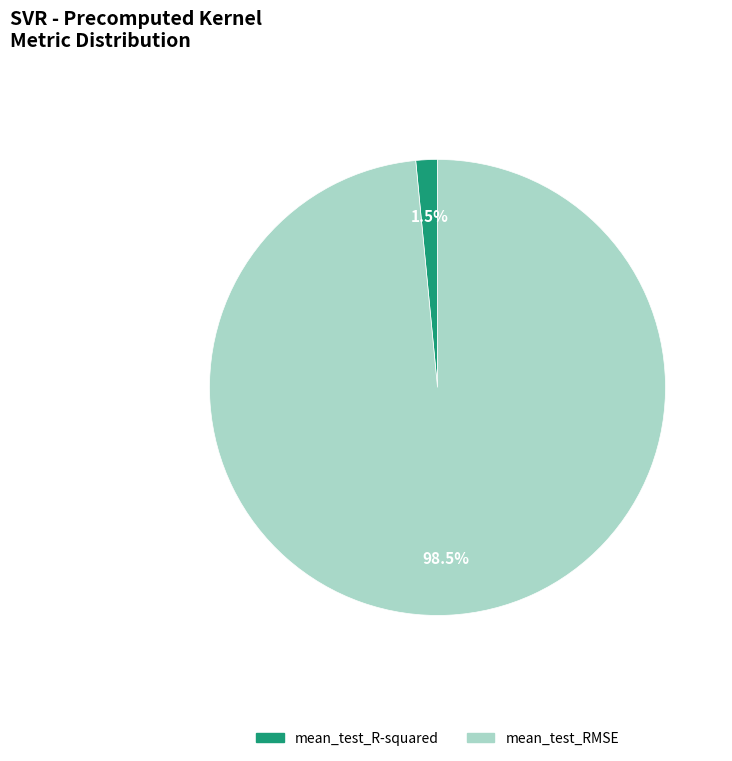

To the nearest percent, what is the combined percentage of mean_test_RMSE and mean_test_R-squared?

100%